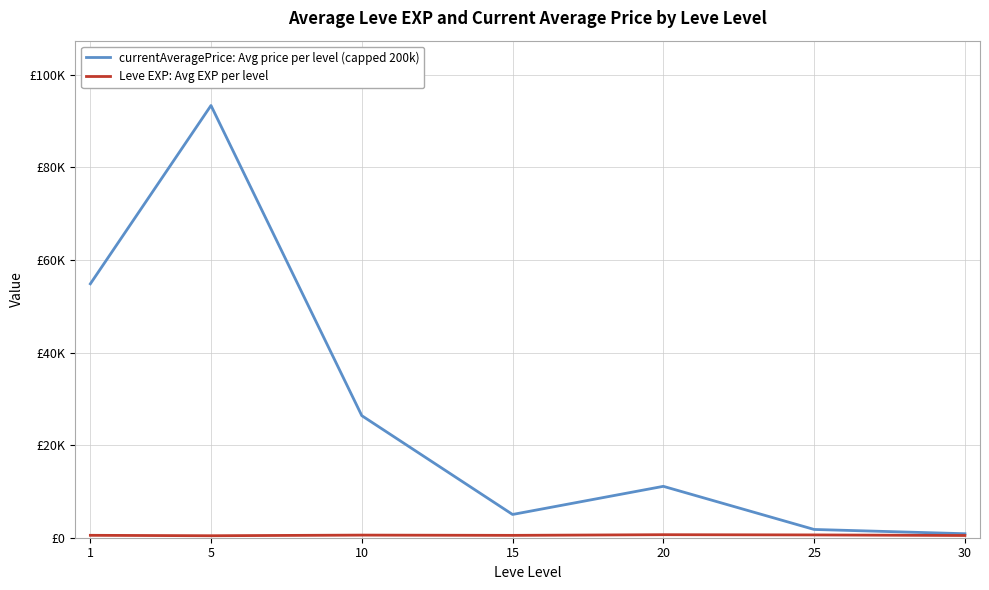

Does the chart display data point markers on the line(s)?

No